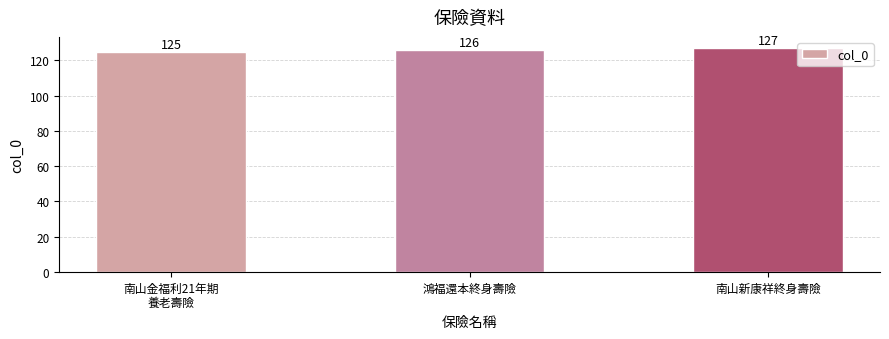

Count the values in the range 125 to 127.

3